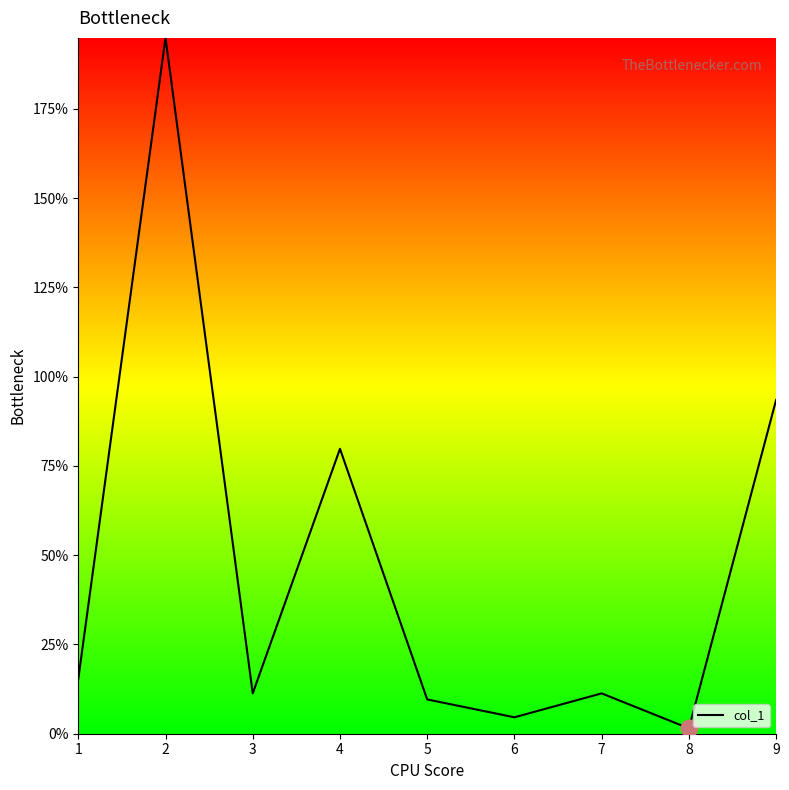

True or false: the data shows 2.7 at 5.

False